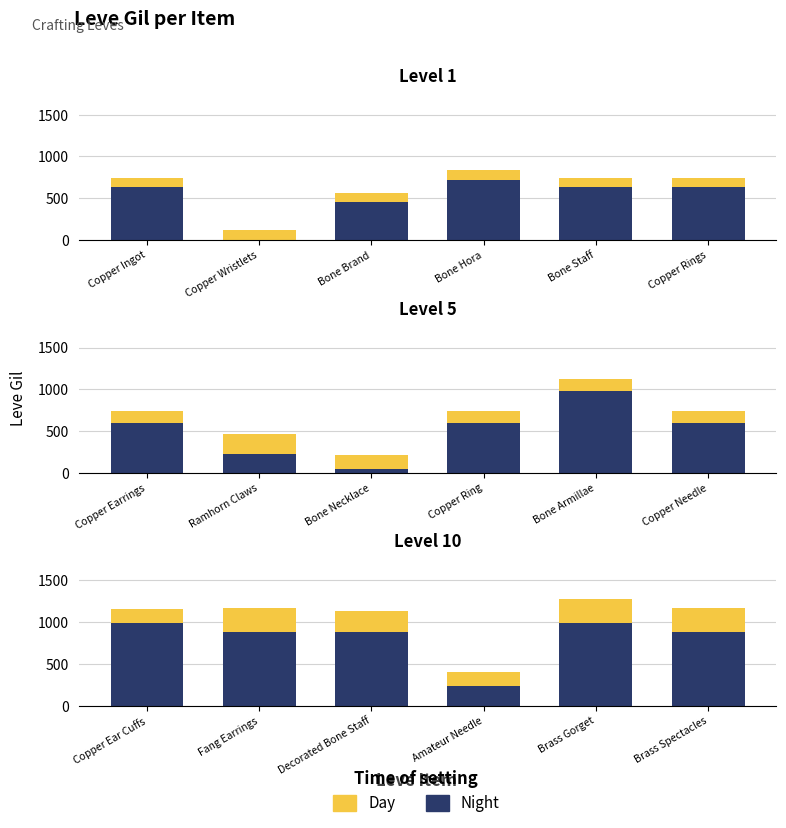

What is the value of the Night bar at the 4th from the left?

230